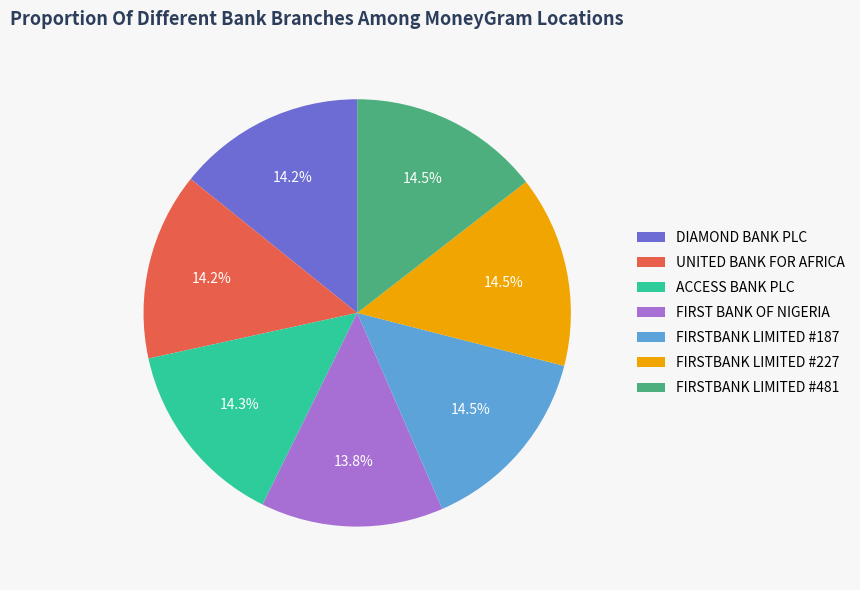

To the nearest percent, what is the average slice percentage?

14%